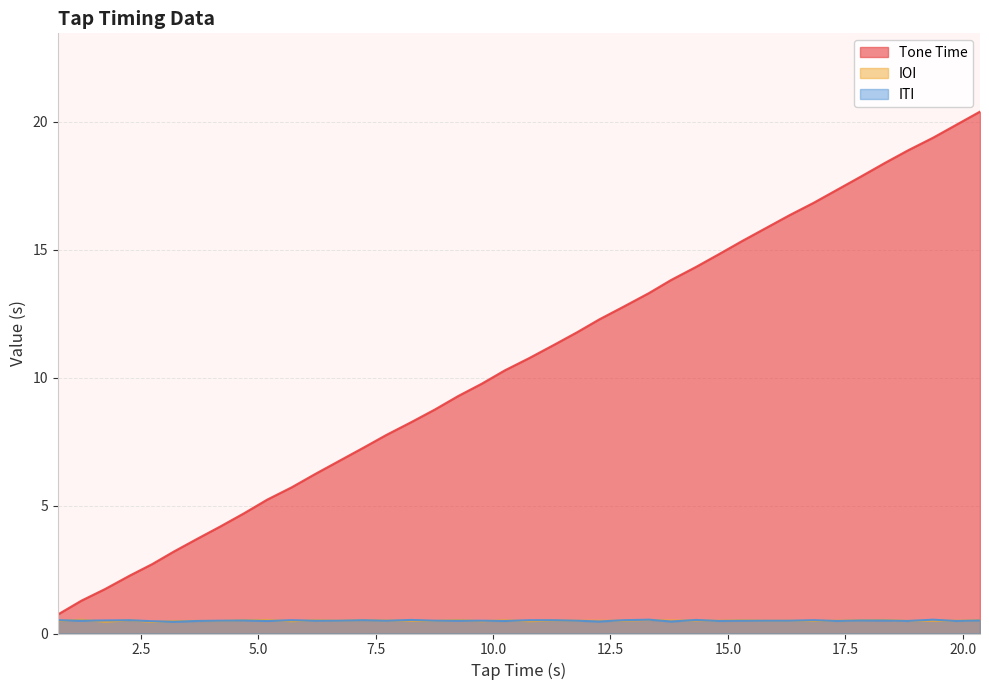

Which series has the widest spread of values?

Tone Time